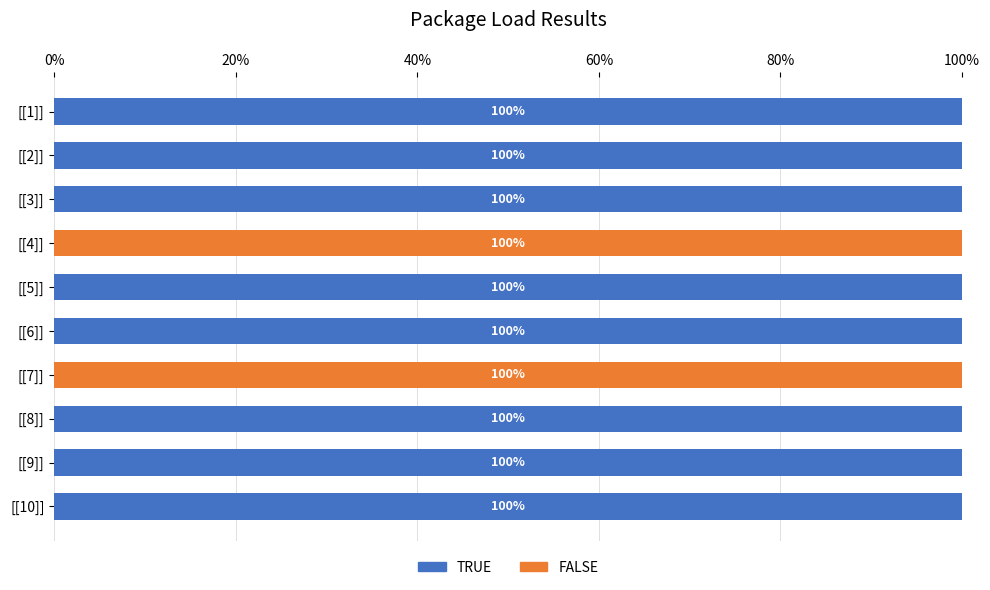

What value does the TRUE series have at [[5]]?

100